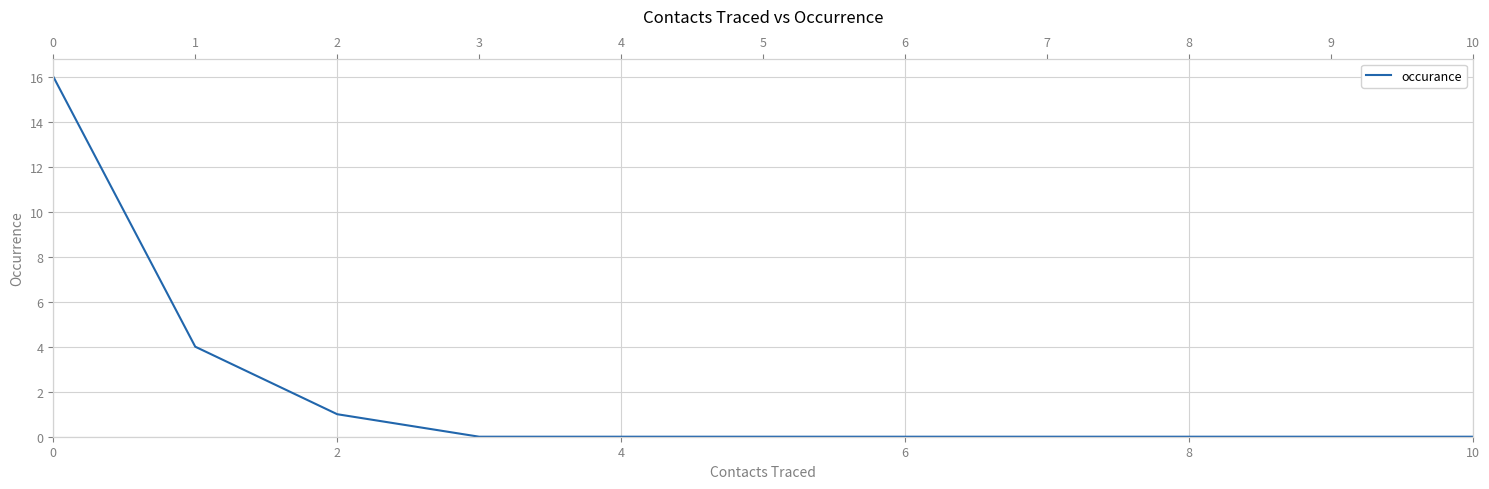

Which has a higher value, 8 or 9?

8